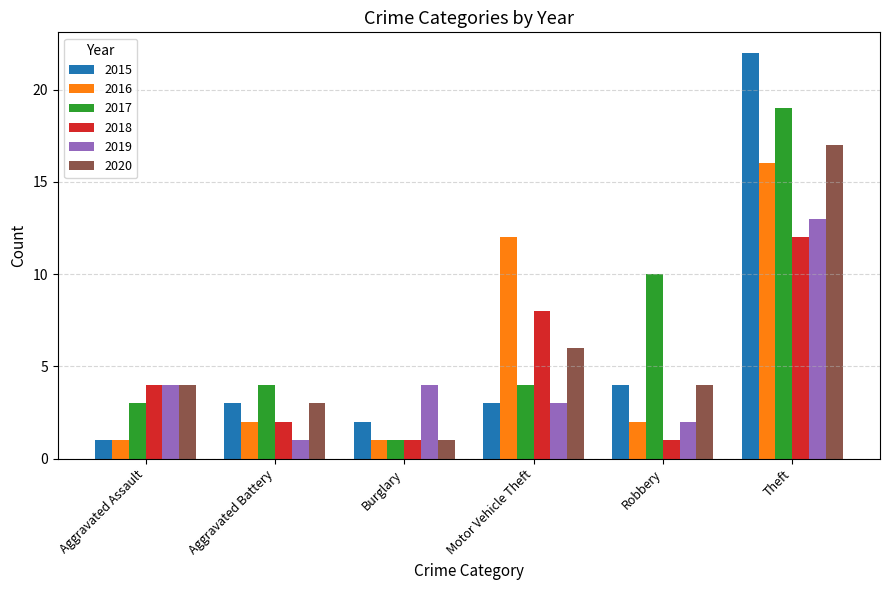

How many bars are there in total?

36